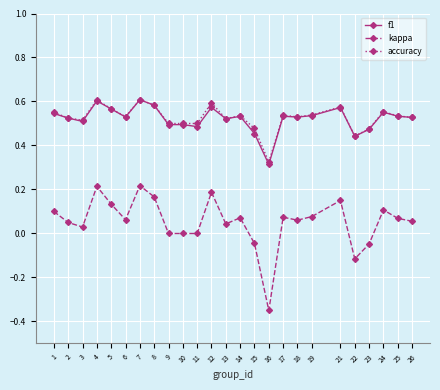

Is it true that kappa equals 0.1 at 6?

True